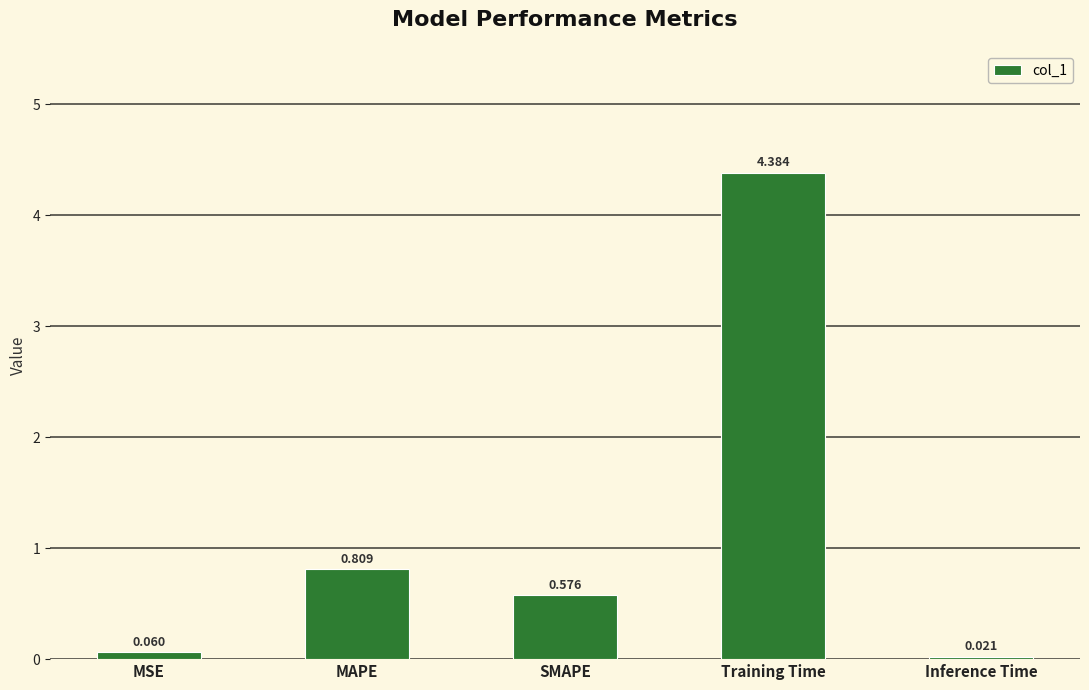

What is the label of the 4th bar from the left?

Training Time